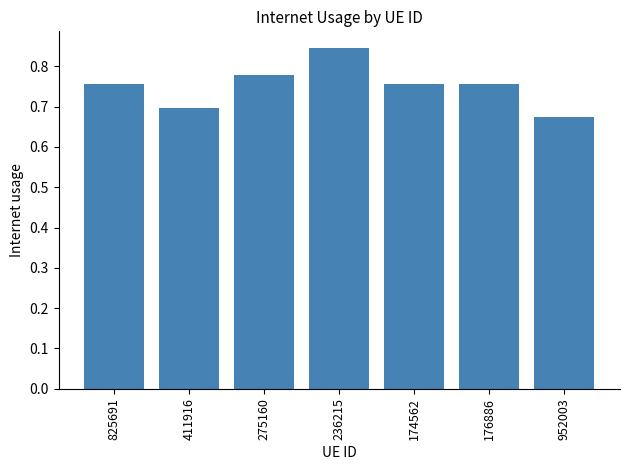

Where is the data nearest to the value 0?

952003